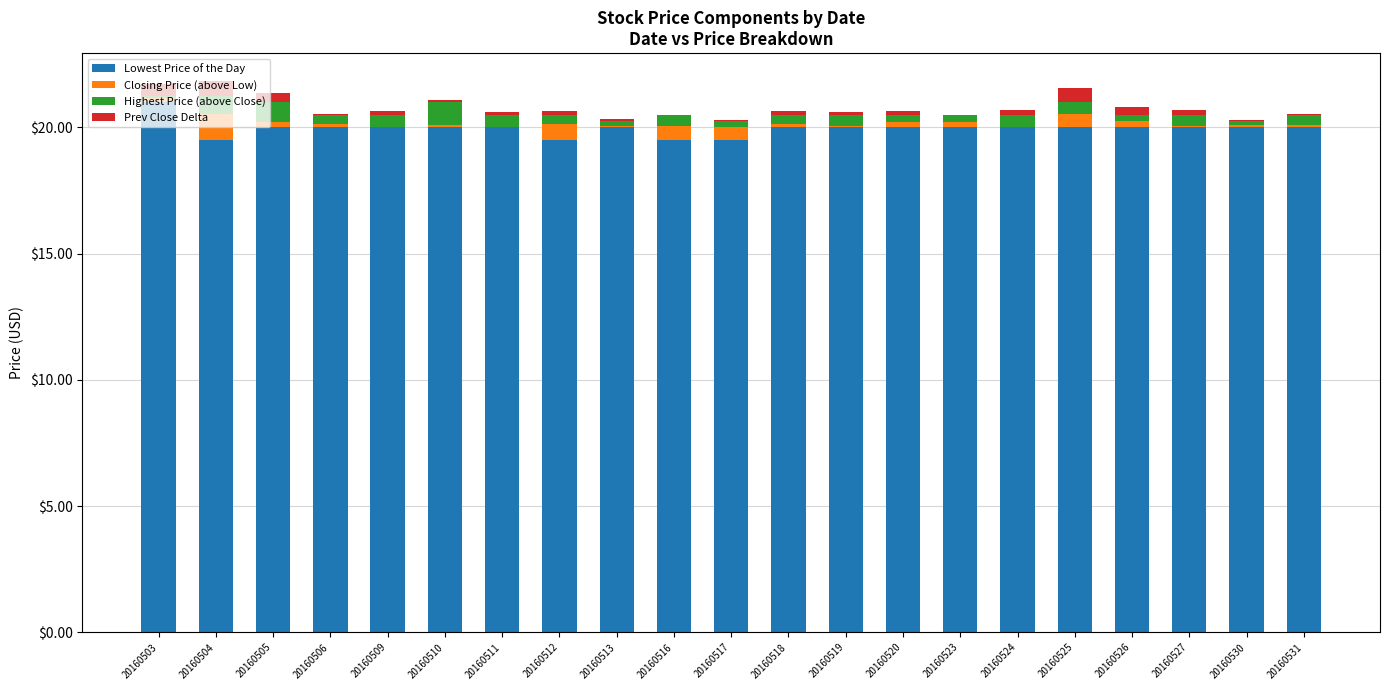

At which category is the sum across all series the highest?

20160504